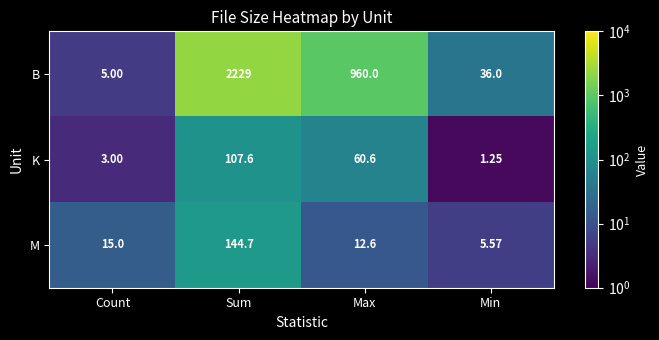

At which category is the sum across all series the highest?

Sum